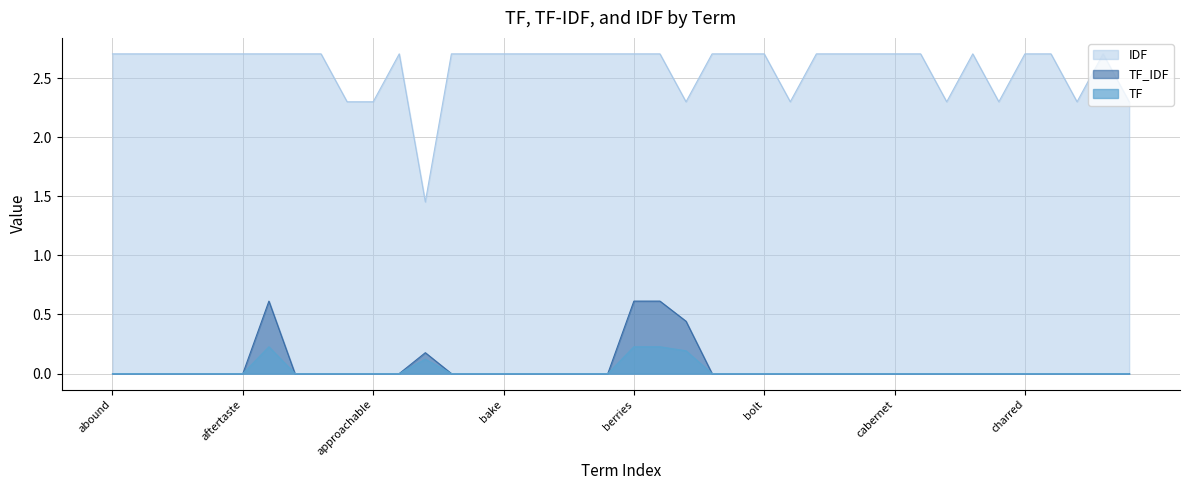

What is the total value across all series at chocolate?

2.7